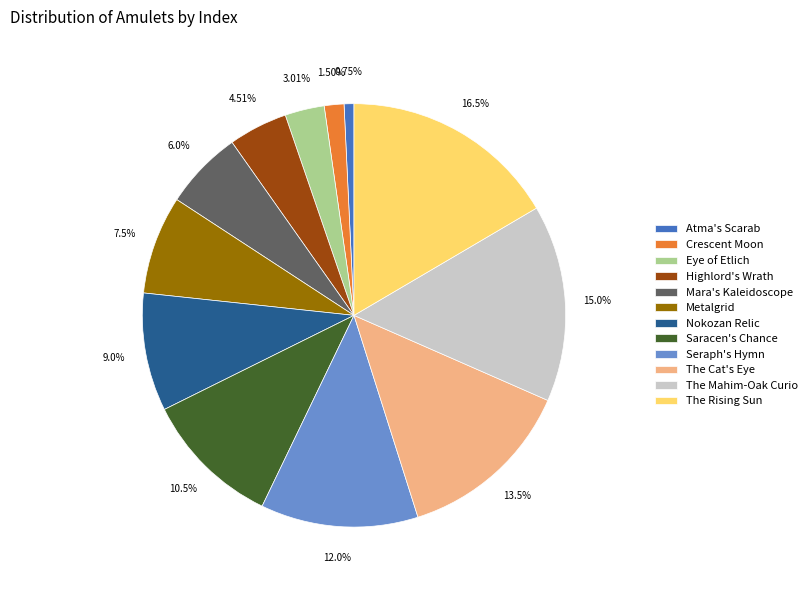

What percentage do Seraph's Hymn and Crescent Moon together represent?

13.5%